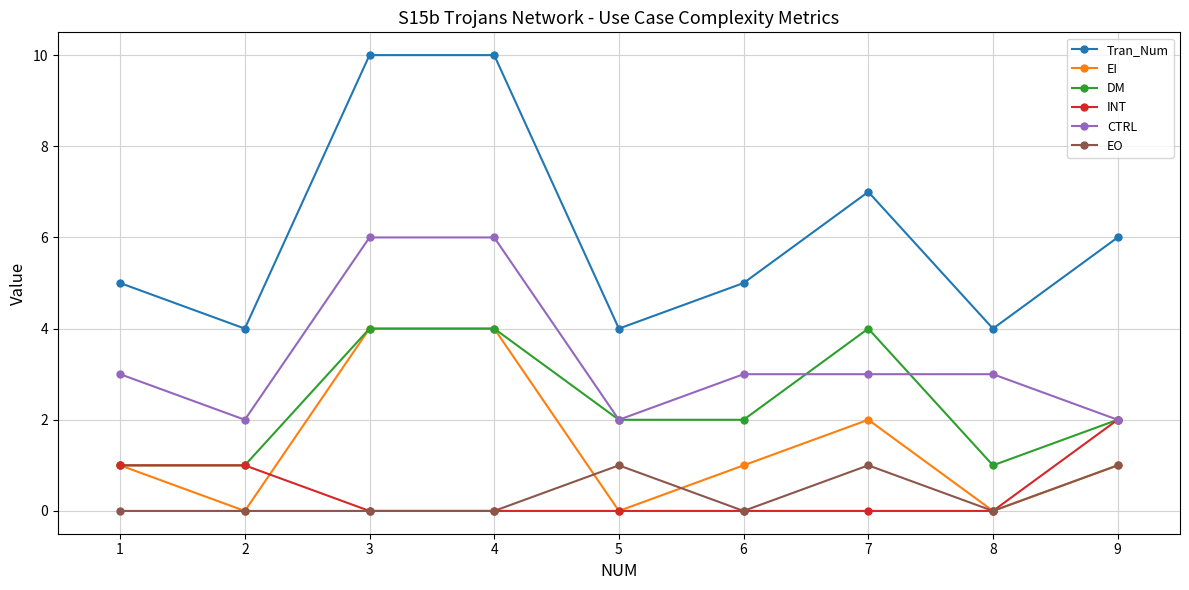

Which series has the widest spread of values?

Tran_Num